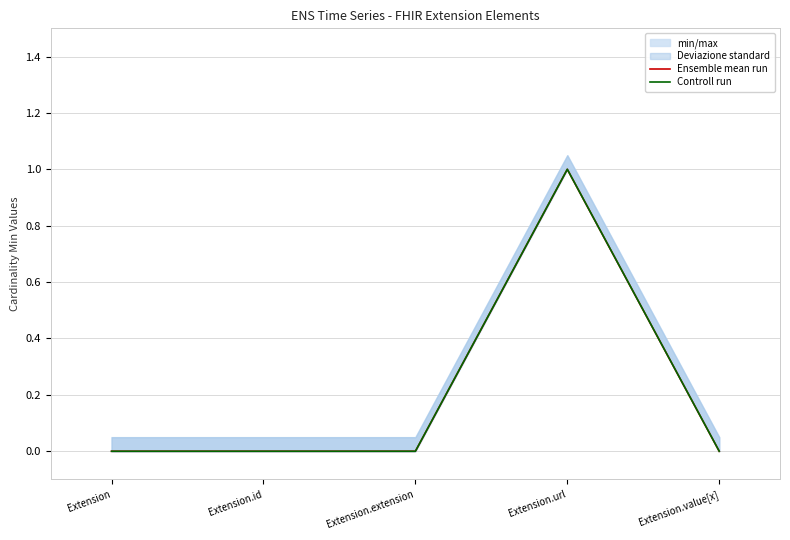

What is the total value across all series at Extension.url?

2